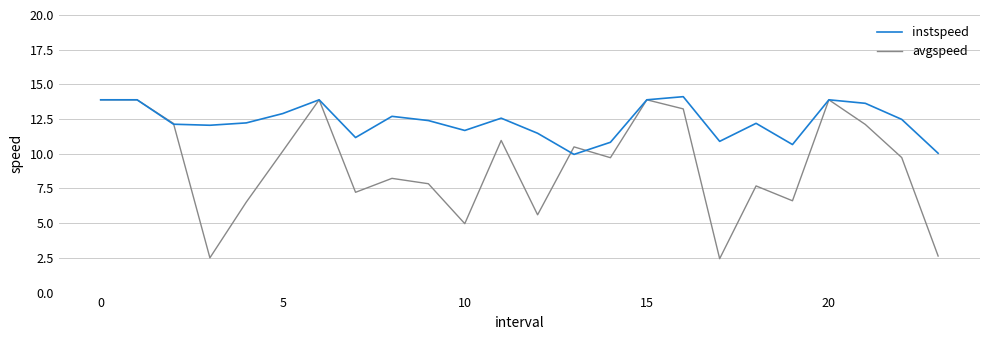

Which series has the largest total across all categories?

instspeed